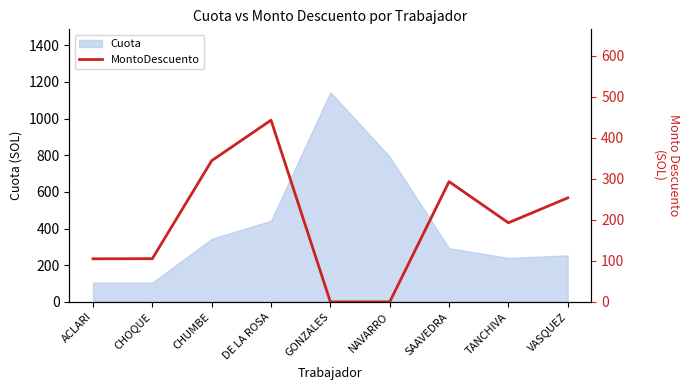

List the labels in order of value, smallest first.

GONZALES, NAVARRO, ACLARI, CHOQUE, TANCHIVA, VASQUEZ, SAAVEDRA, CHUMBE, DE LA ROSA